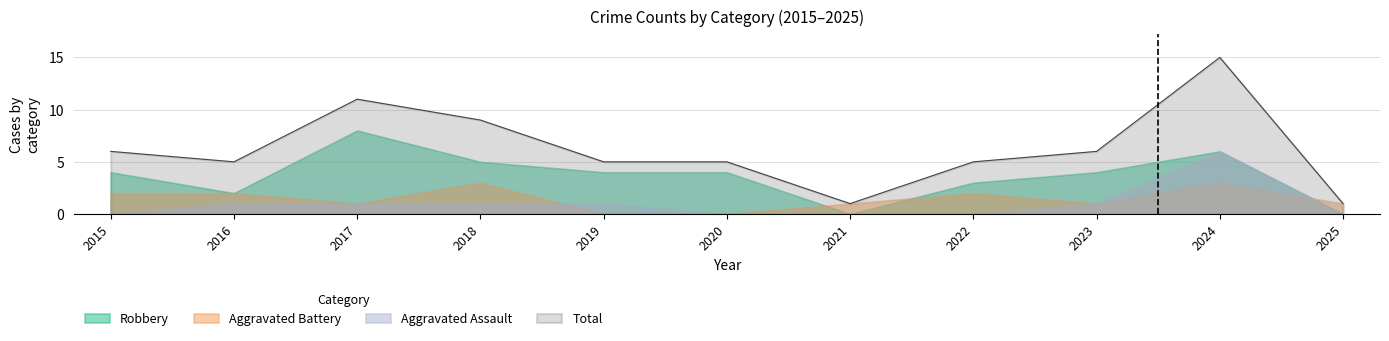

Does the chart display data point markers on the line(s)?

No